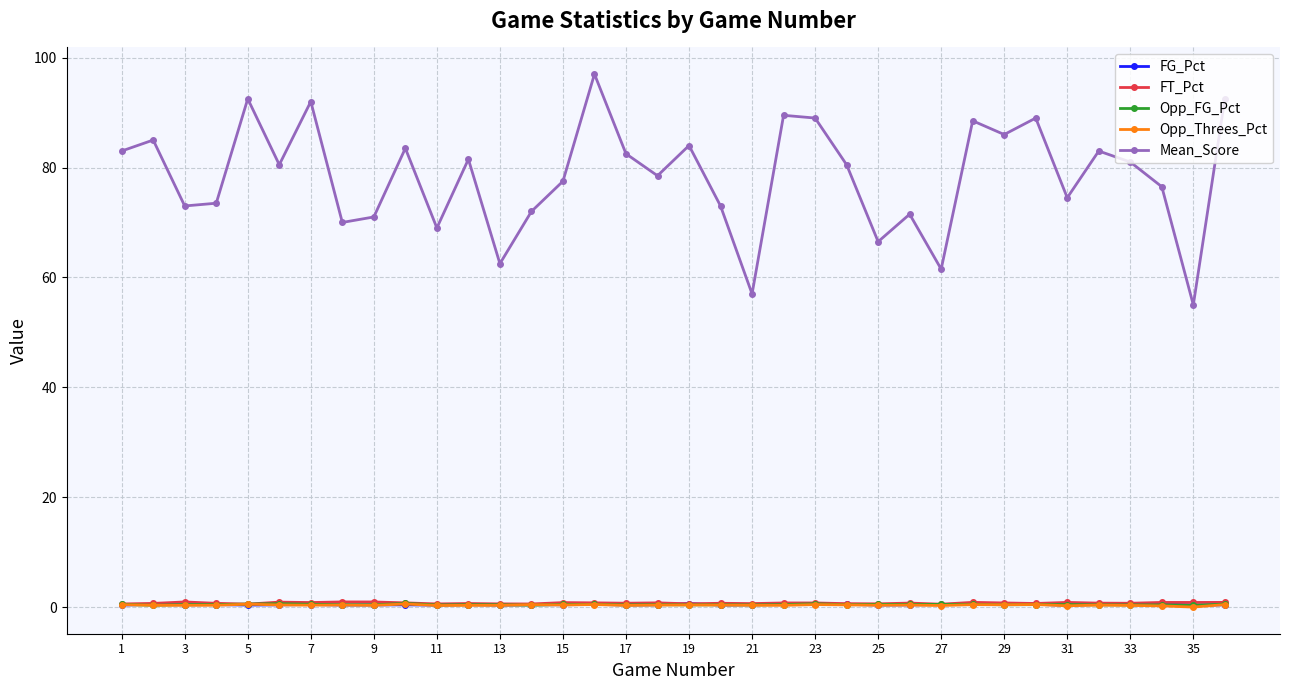

What is the sum of all FT_Pct values?

26.1